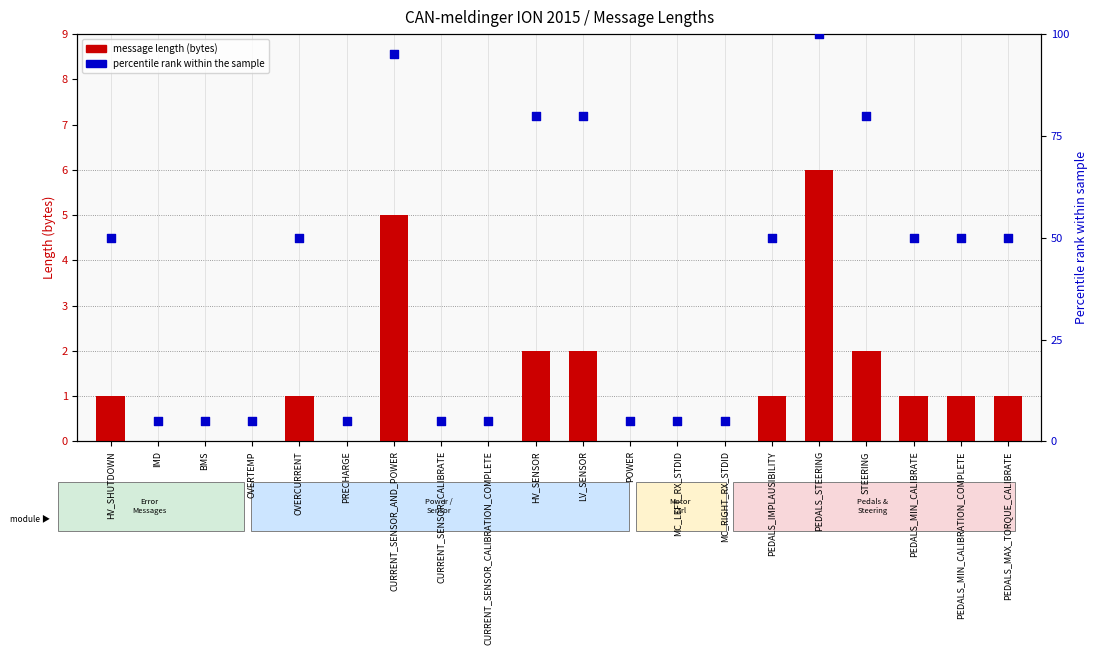

Which series has the widest spread of Y values?

percentile rank